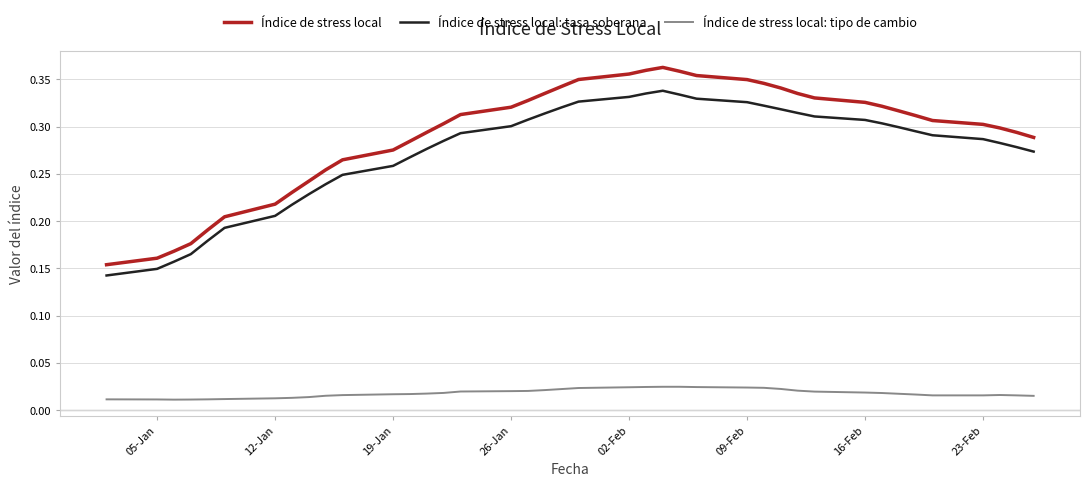

What are all the series names shown in the legend?

Índice de stress local, Índice de stress local: tasa soberana, Índice de stress local: tipo de cambio